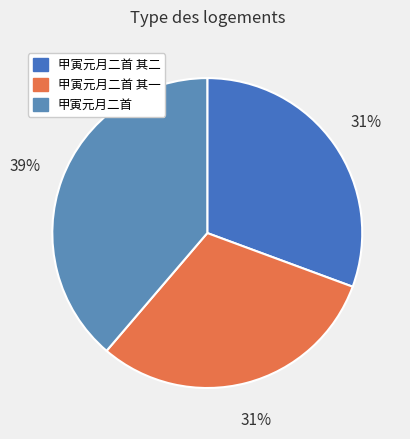

What portion of the pie excludes 甲寅元月二首 其二?

69.4%